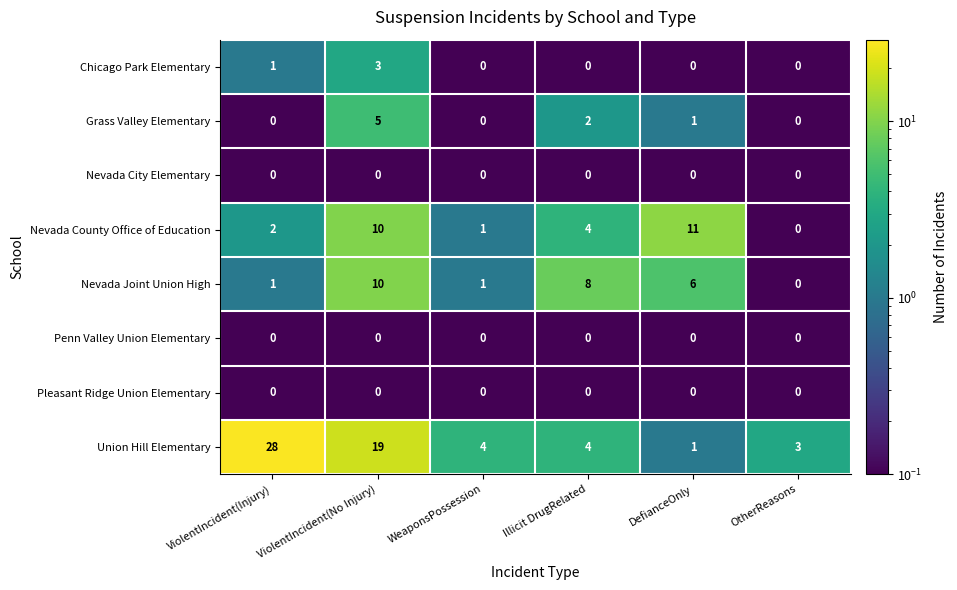

Between ViolentIncident(No Injury) and DefianceOnly, which series saw the biggest shift?

Union Hill Elementary